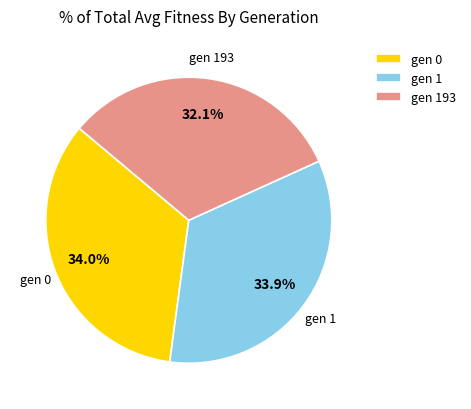

How many slices are in this pie chart?

3